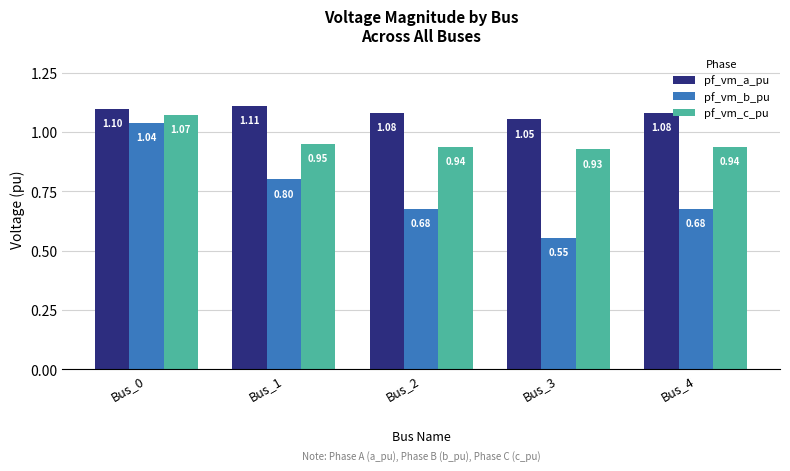

What is the highest value of the pf_vm_a_pu series?

1.1